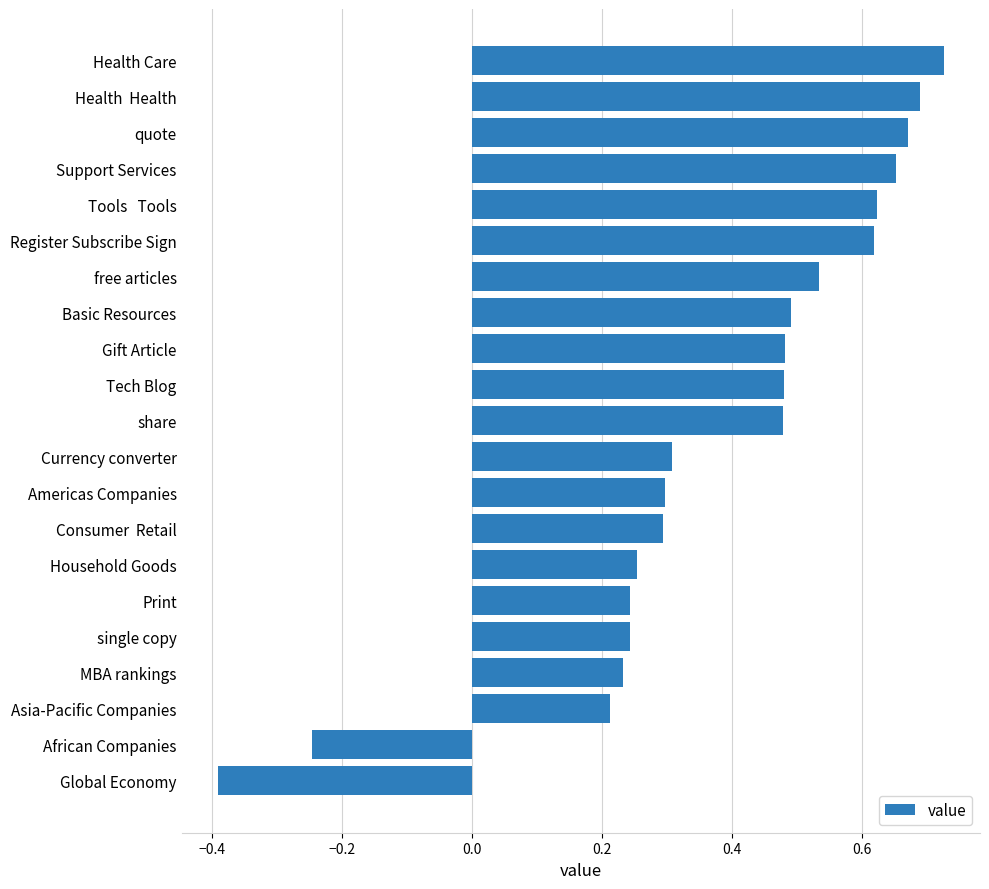

How many values are between 0 and 1?

19